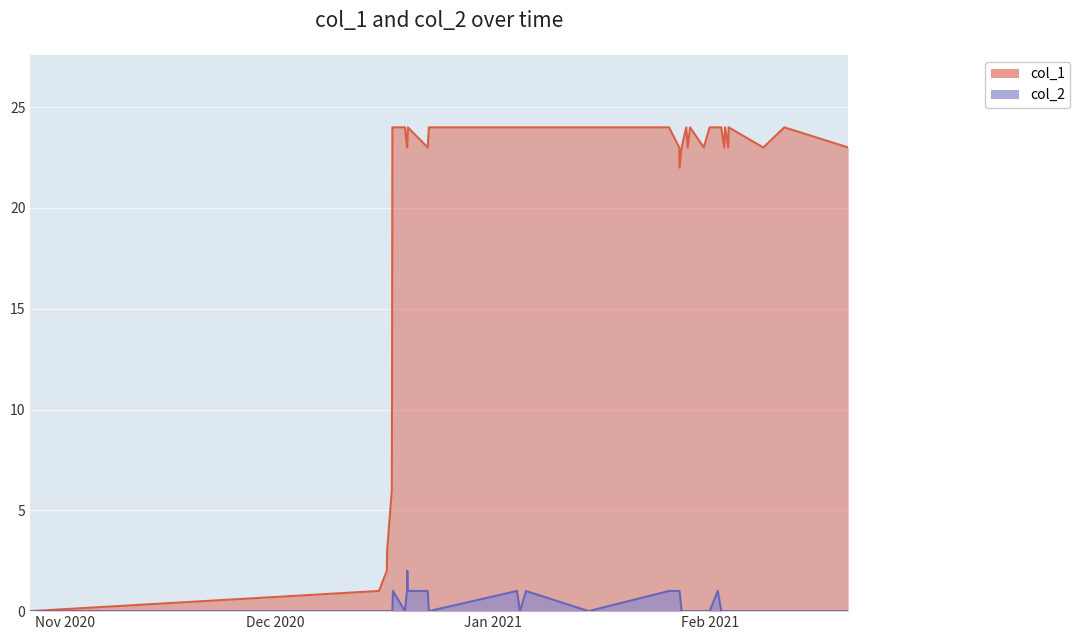

True or false: col_2 and col_1 cross at least once.

False